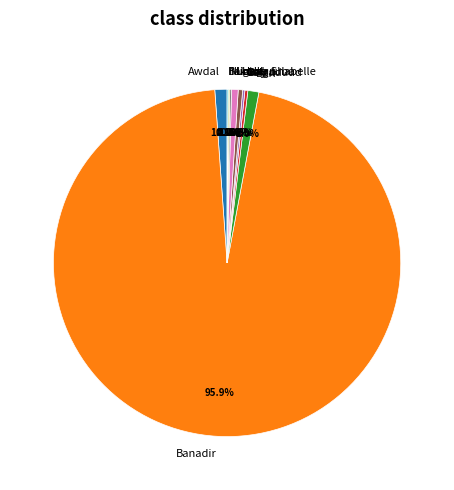

What portion of the pie excludes Lower Shabelle?

99.4%